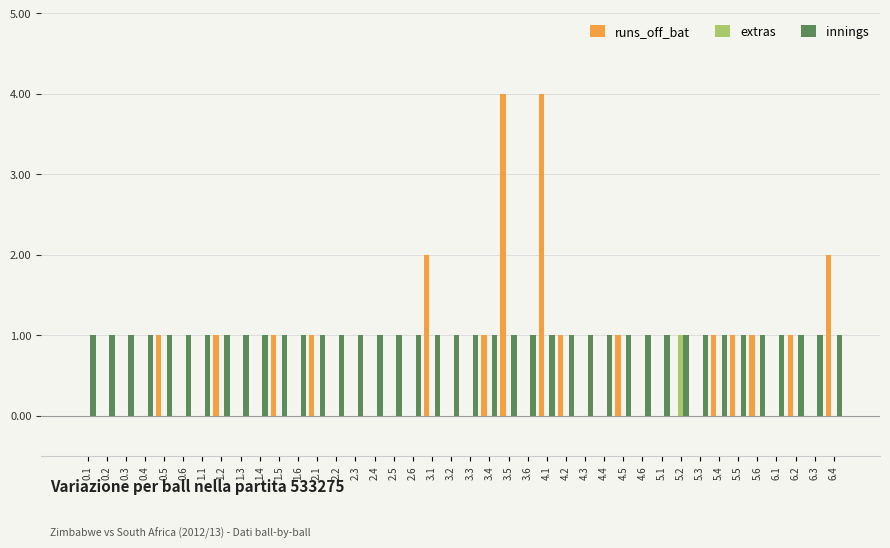

Between 2.1 and 3.6, which series saw the biggest shift?

runs_off_bat